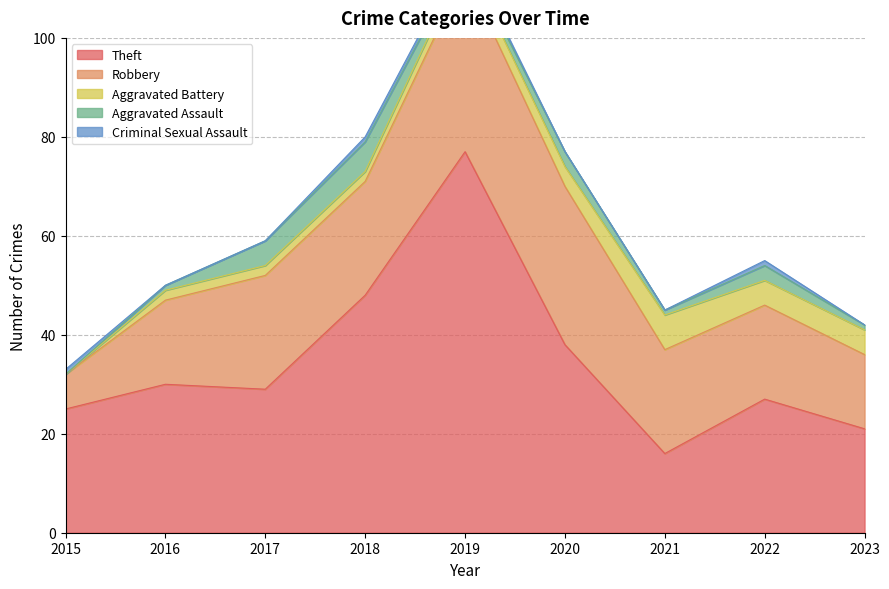

The value of Criminal Sexual Assault at 2019 is 1. True or false?

True